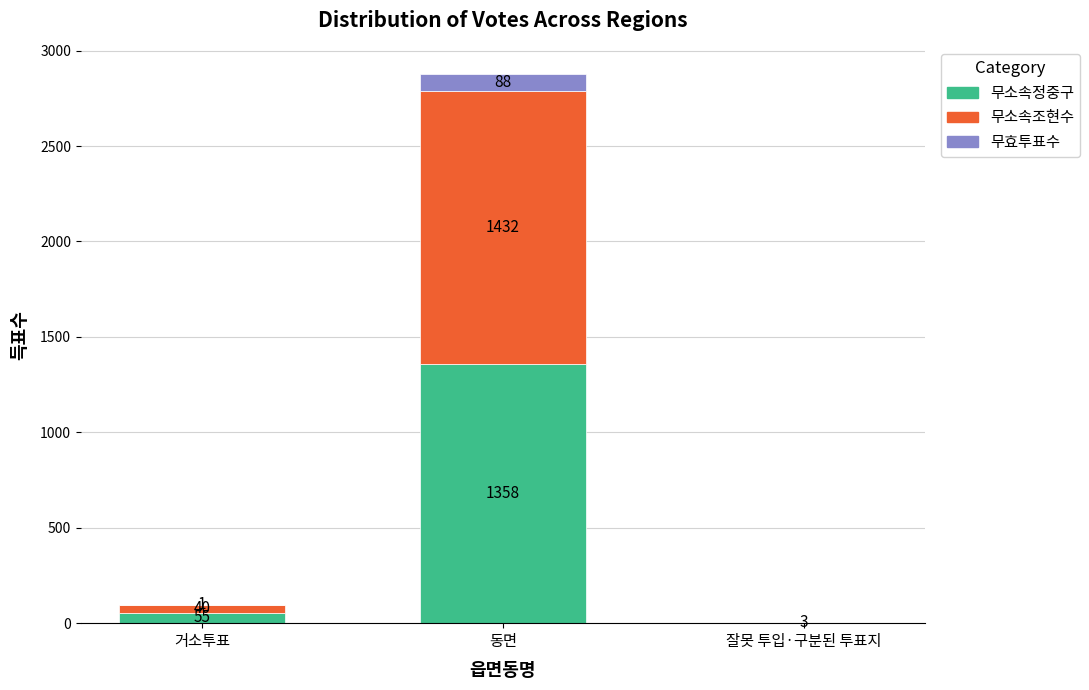

The 무소속정중구 series shows 55 at 거소투표. True or false?

True